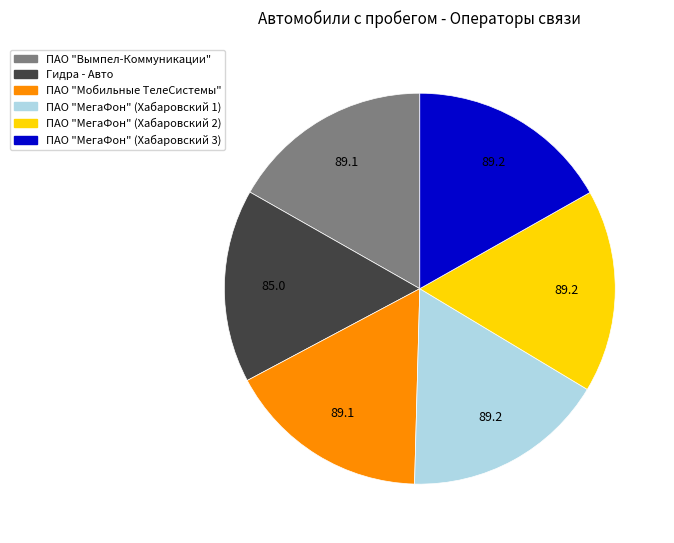

Is ПАО "Мобильные ТелеСистемы" the majority of the pie?

No